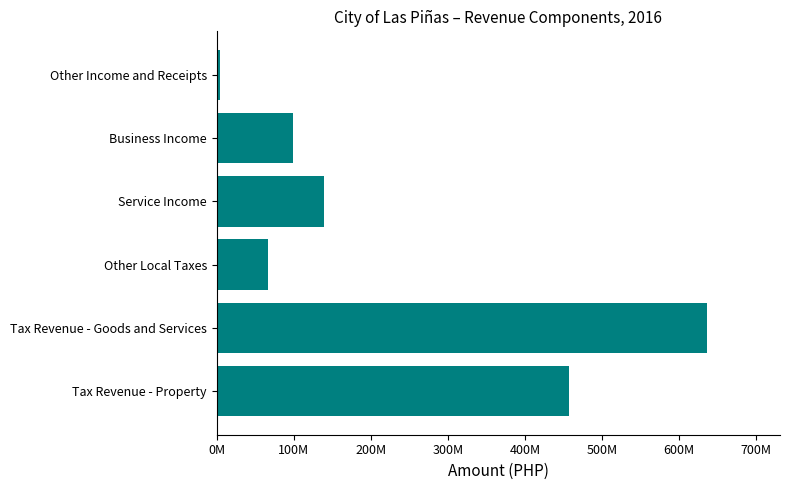

Rank the categories by value from highest to lowest.

Tax Revenue - Goods and Services, Tax Revenue - Property, Service Income, Business Income, Other Local Taxes, Other Income and Receipts